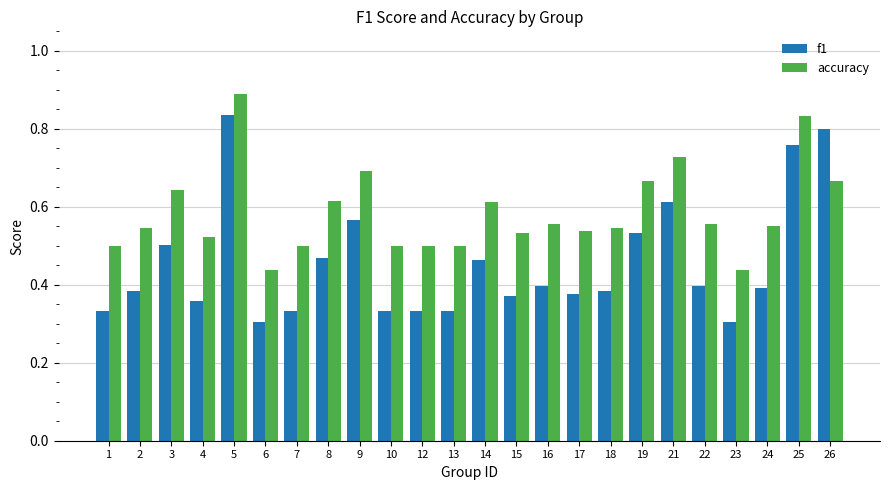

What is the sum of the f1 values at 25 and 15?

1.1